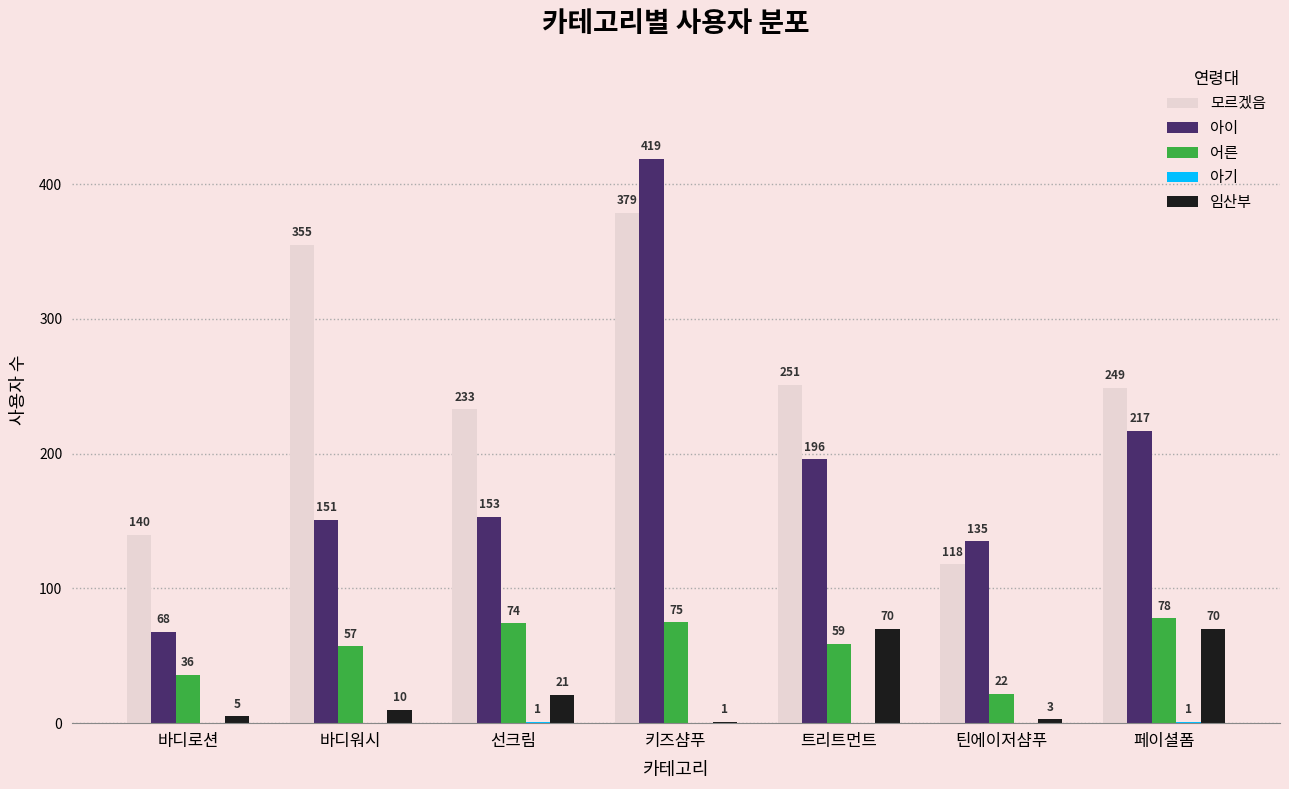

The 어른 series shows 75 at 키즈샴푸. True or false?

True